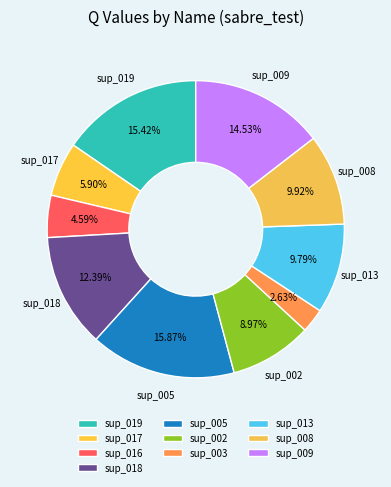

True or false: sup_009 accounts for 4% of the total.

False